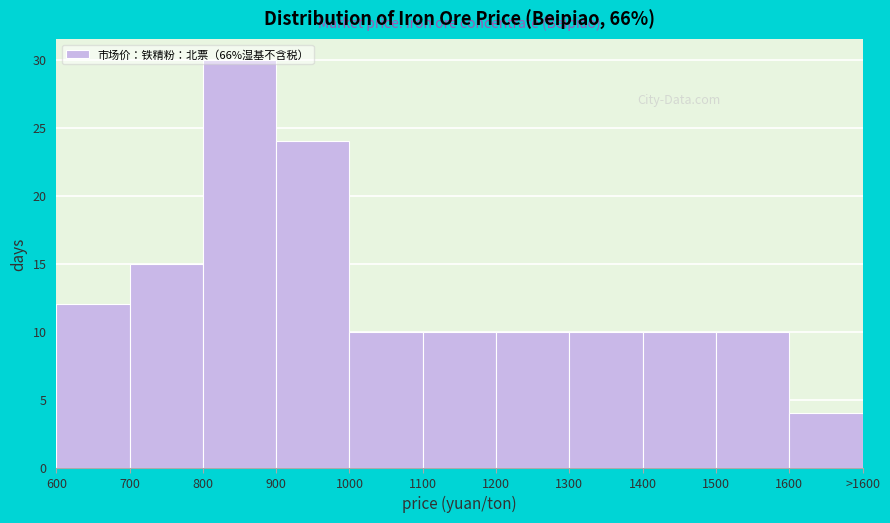

What is the sum of all values?

145